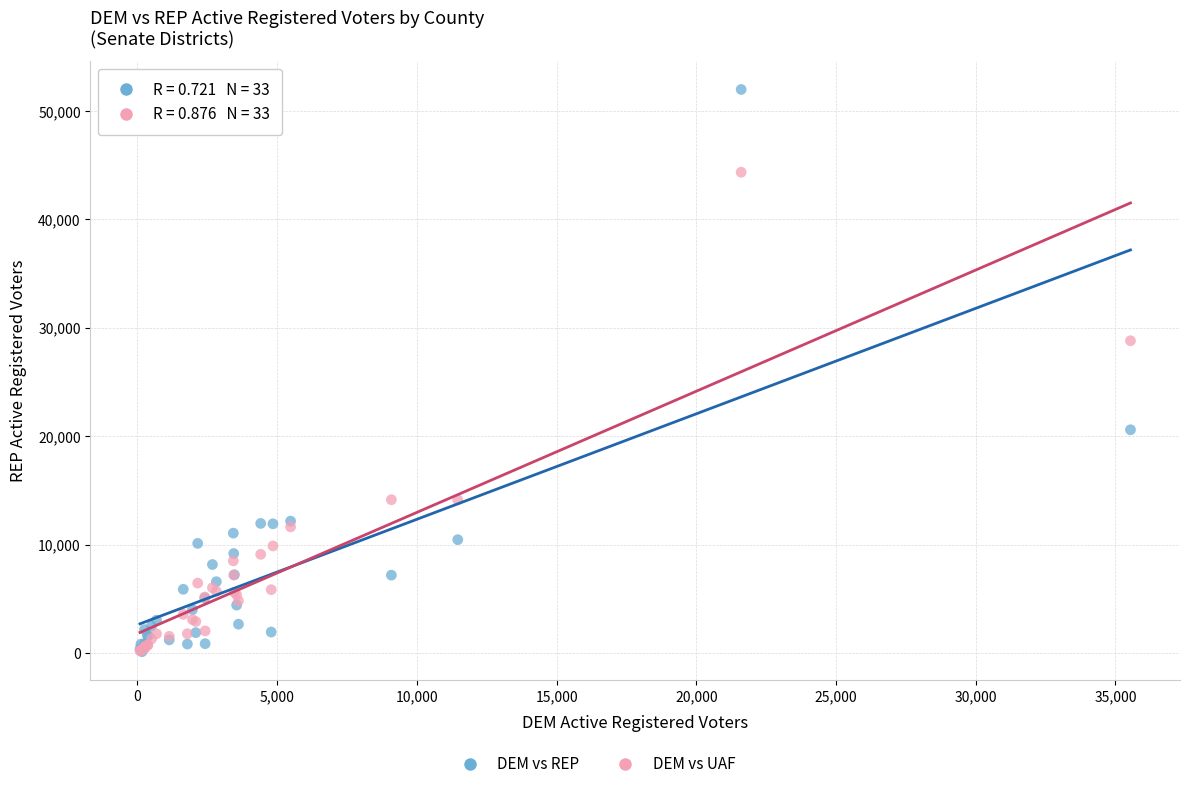

Across all series, what Y value is closest to 26051?

28804